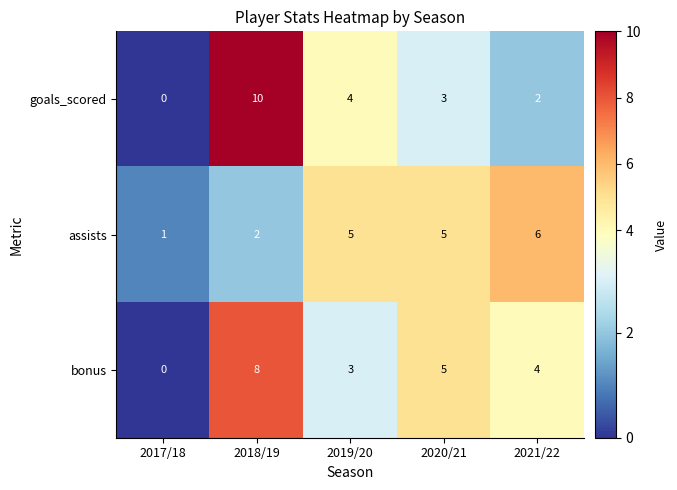

What is the difference between the bonus values at 2018/19 and 2021/22?

4